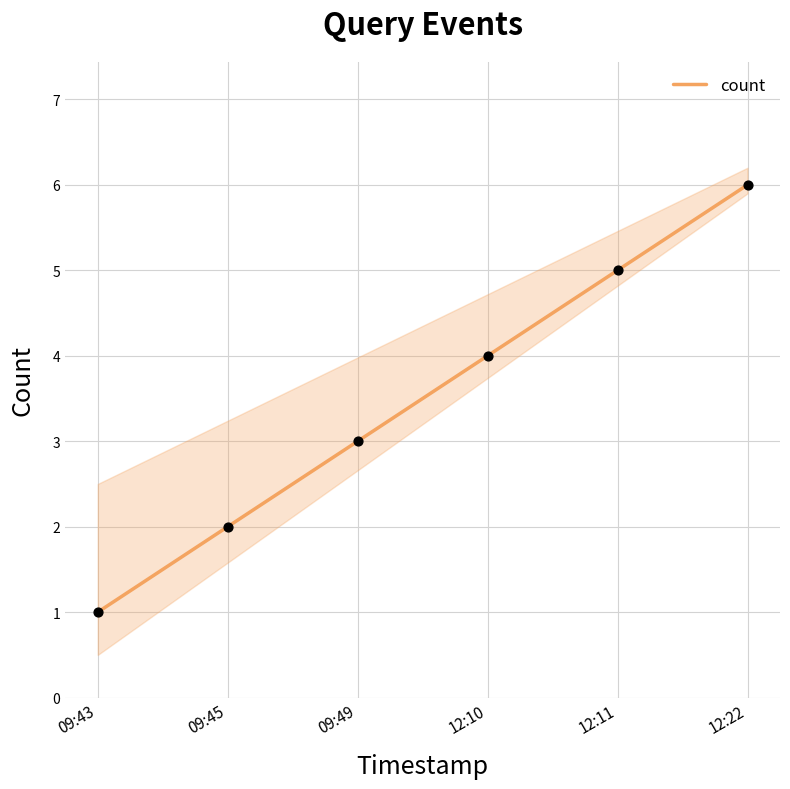

Between 12:22 and 12:10, which is larger?

12:22